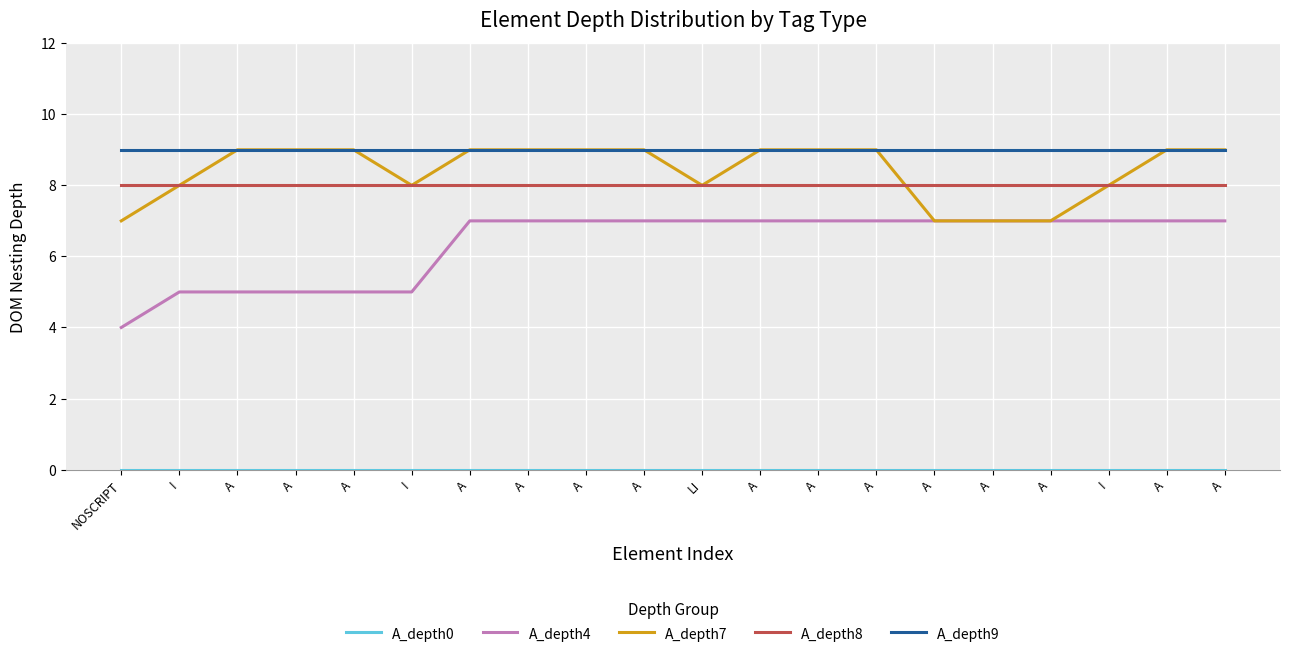

Does the chart display data point markers on the line(s)?

No